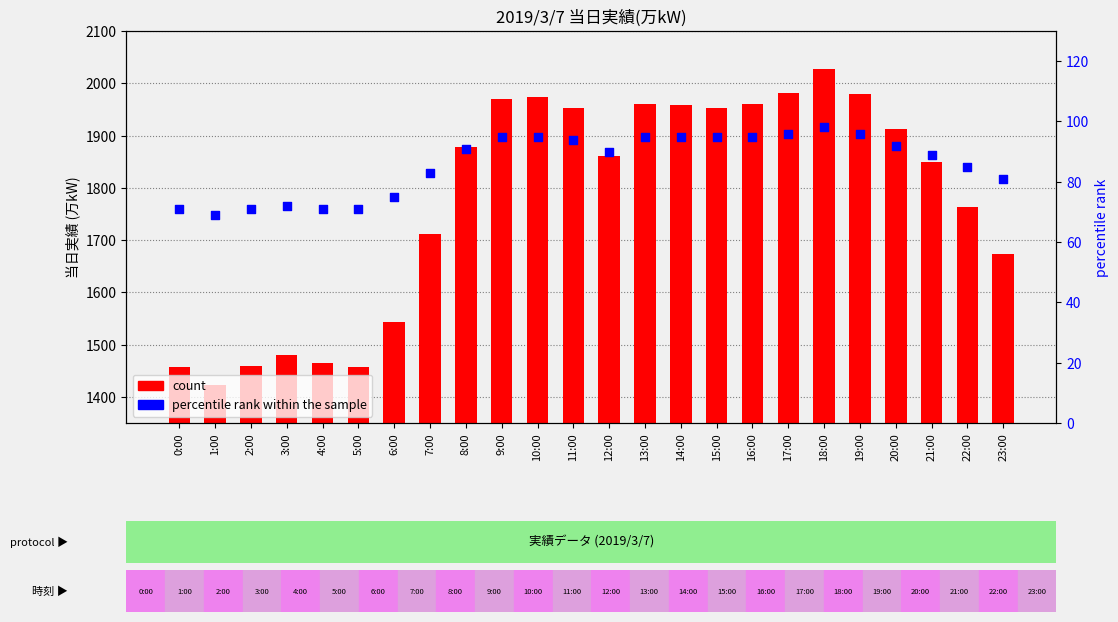

At how many categories does at least one series exceed 1352?

24